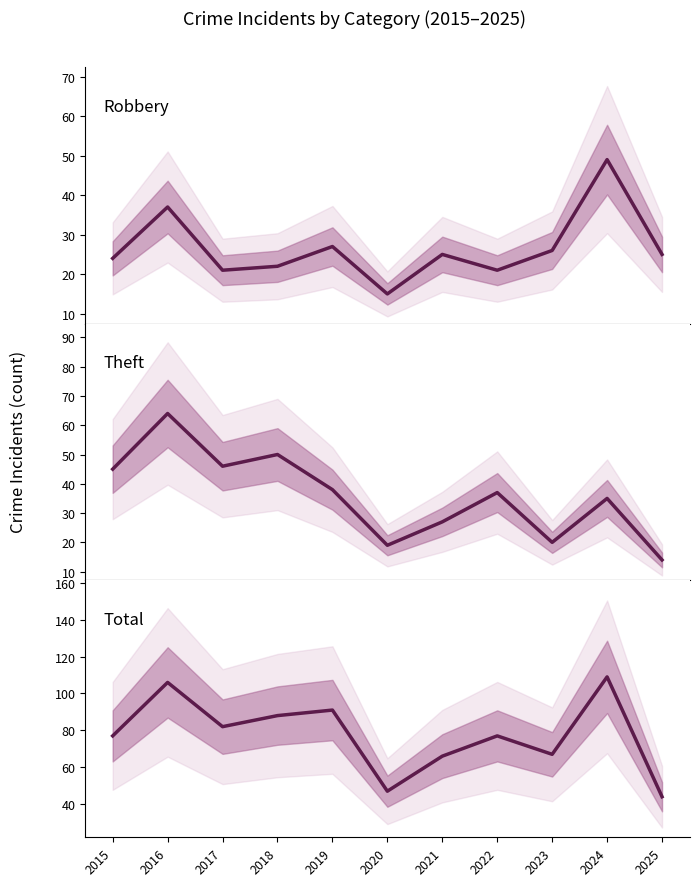

Rank the categories by Theft value from lowest to highest.

2025, 2020, 2023, 2021, 2024, 2022, 2019, 2015, 2017, 2018, 2016